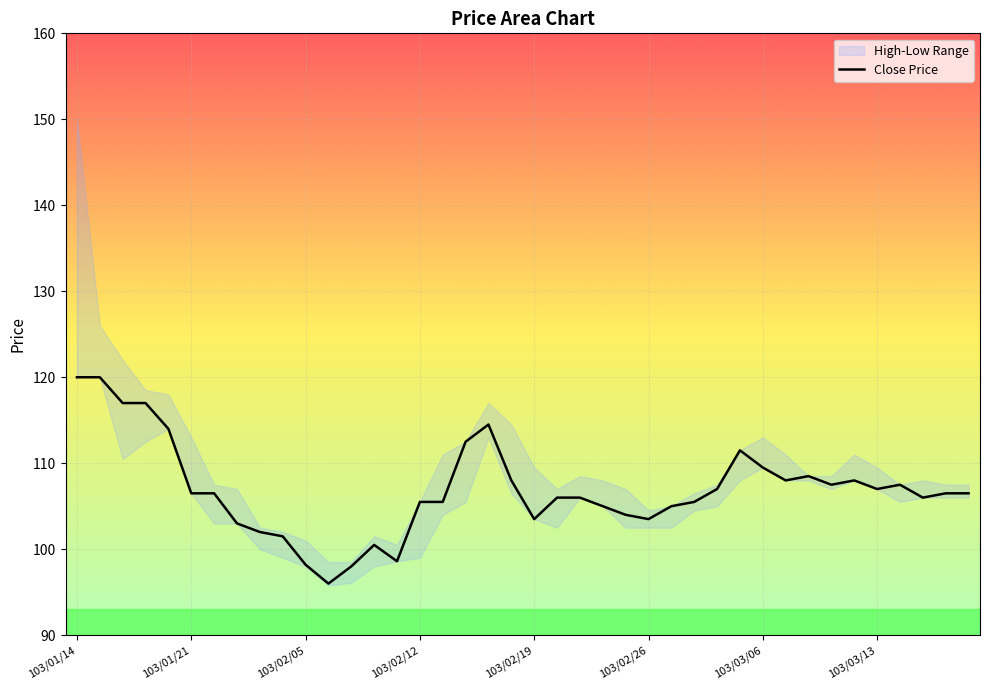

The Close Price series shows 172.3 at 103/01/14. True or false?

False